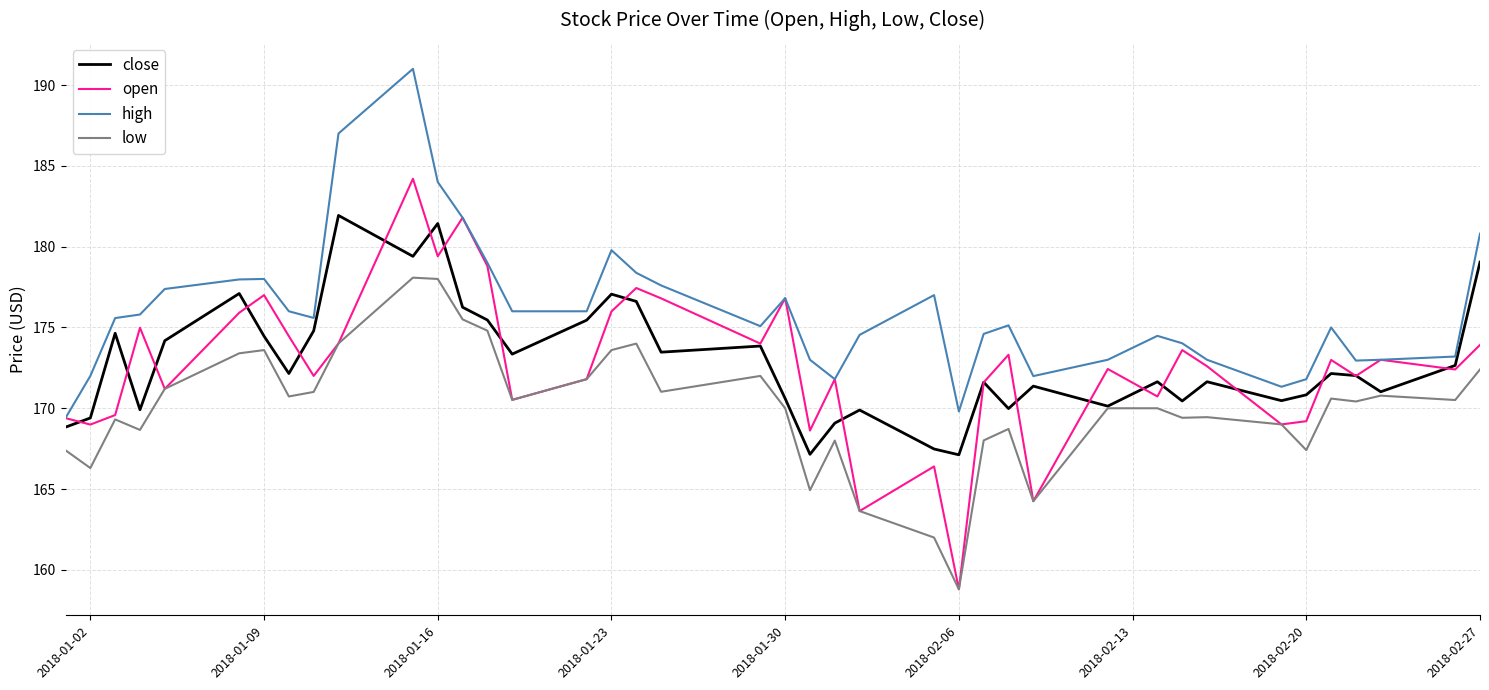

Which series has the largest range (max minus min)?

open